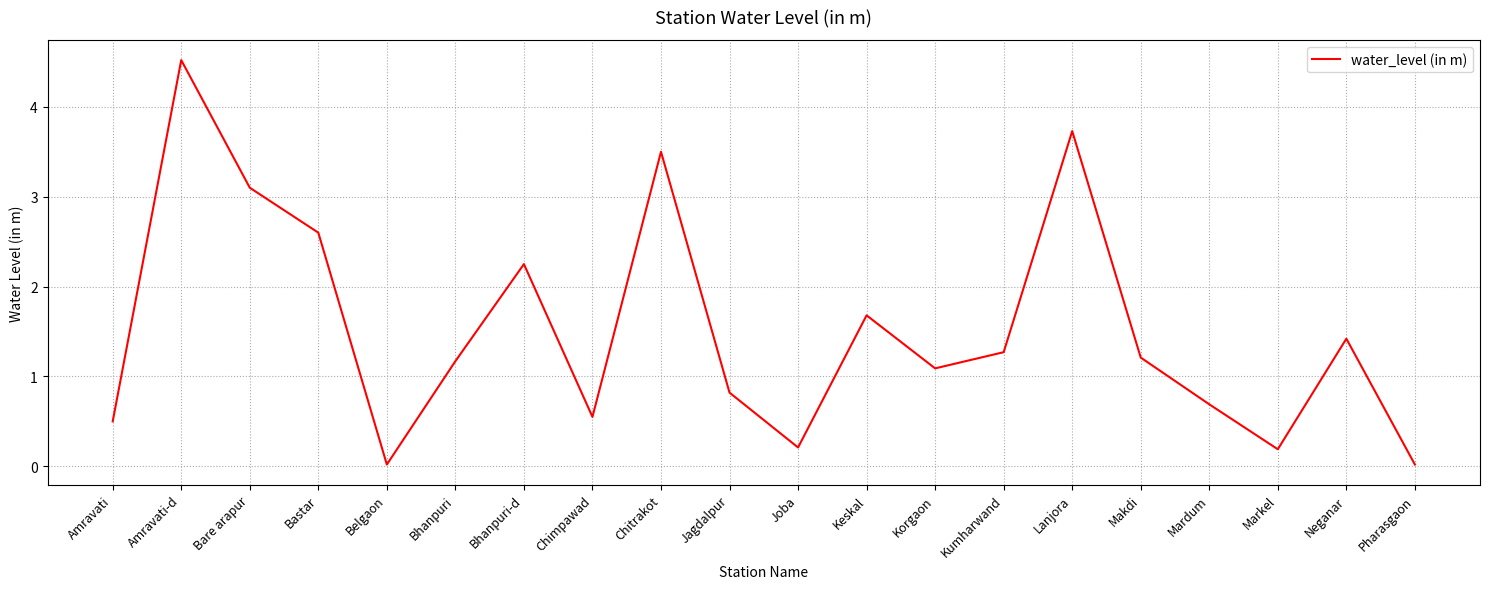

What is the difference between the maximum and minimum values?

4.5